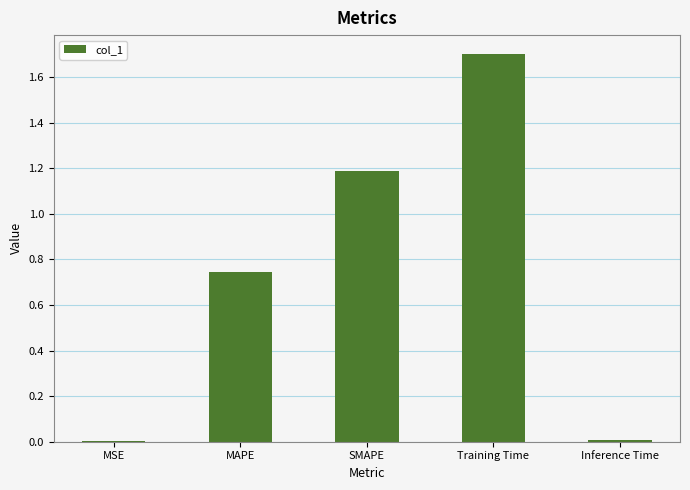

What is the approximate value at SMAPE?

1.2